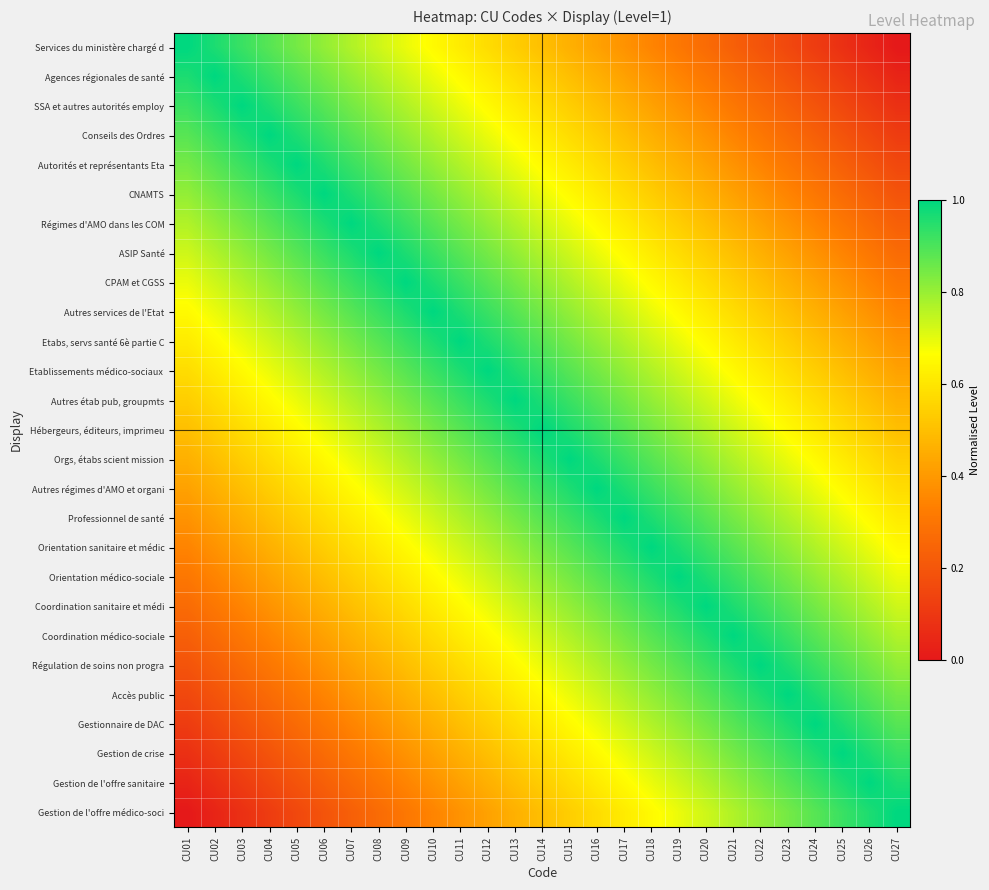

What is the spread (max minus min) of values at CU16?

0.6